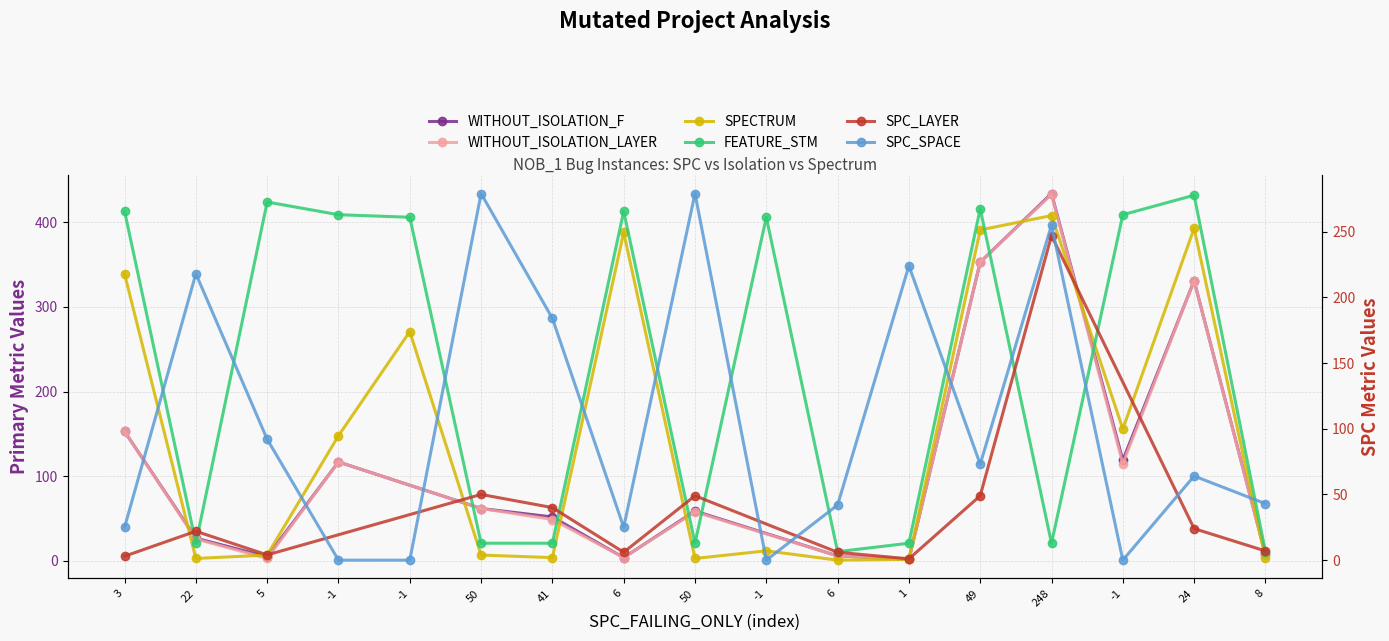

True or false: FEATURE_STM has more than 1 interior local peaks.

True